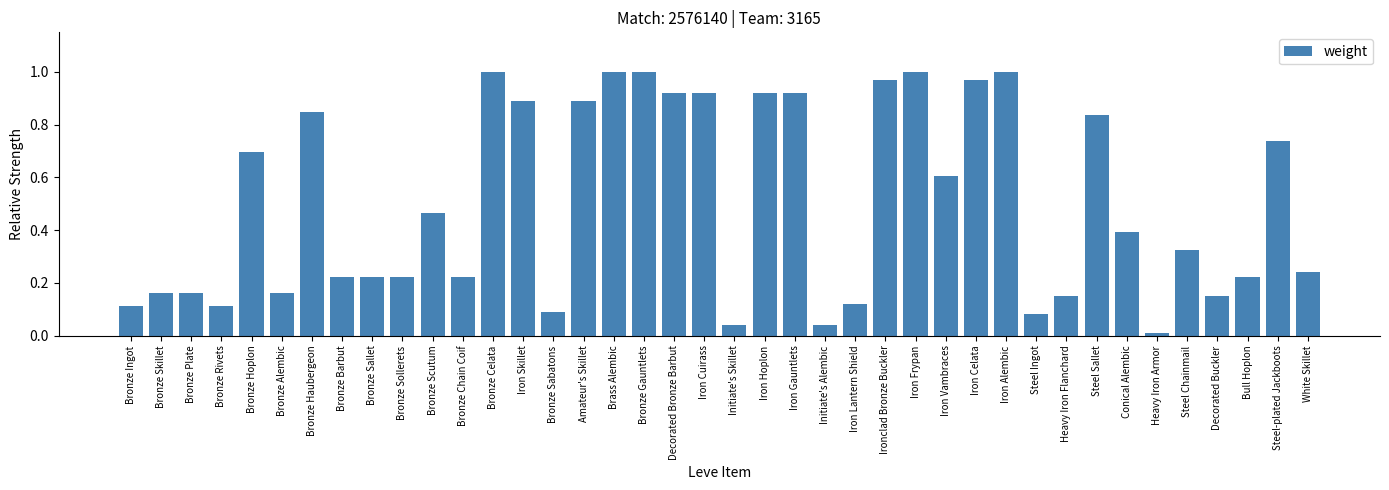

What is the sum of all values?

20.1